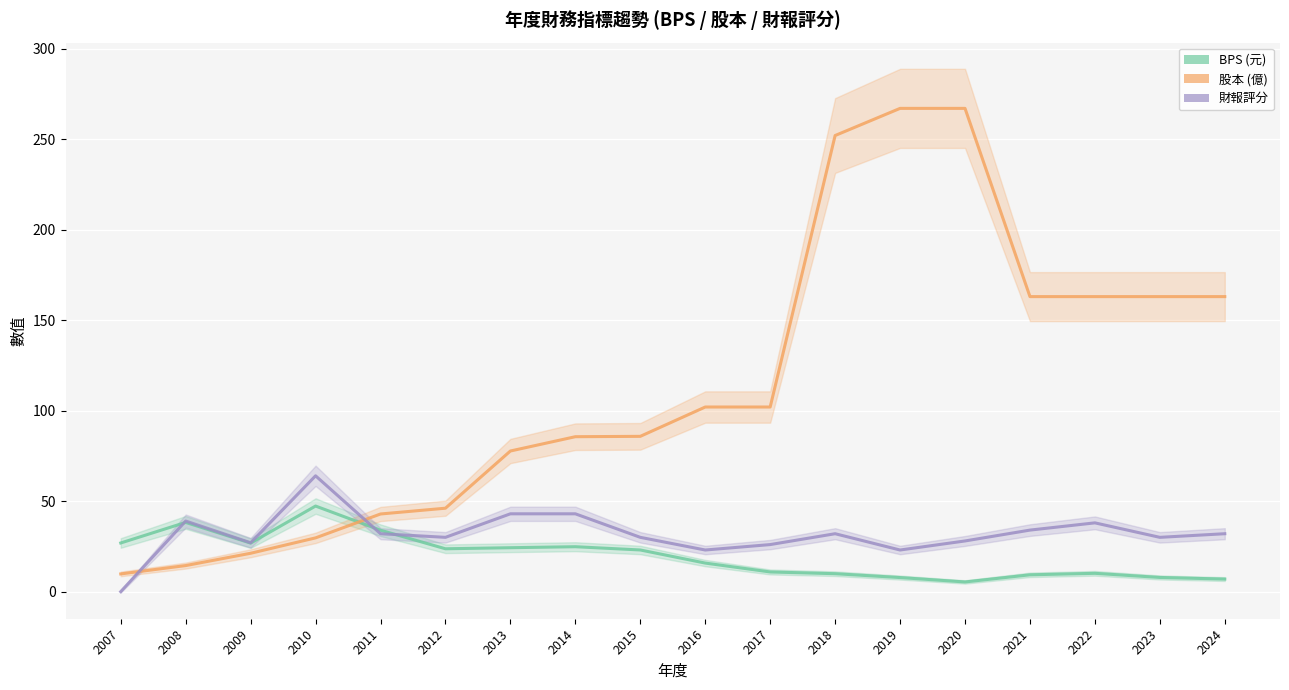

At which label does 股本 first exceed 102?

2018